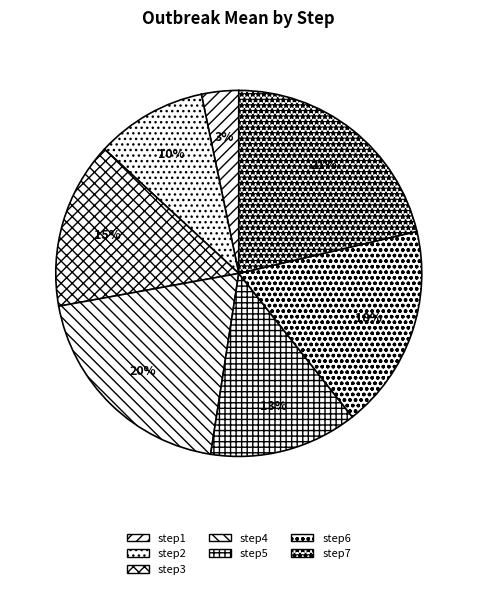

To the nearest percent, what percentage of the pie is step3?

15%